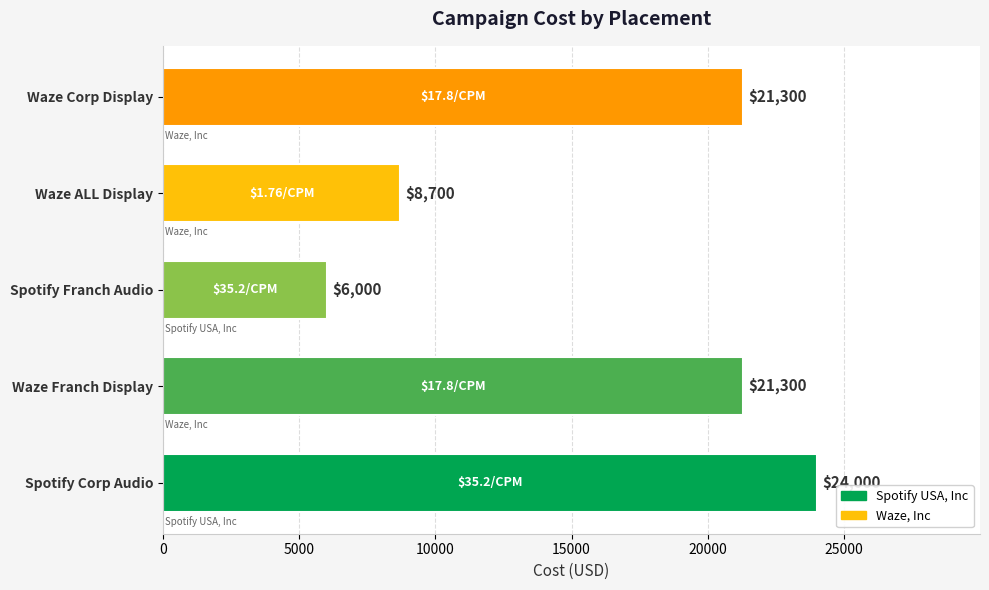

Between Waze ALL Display and Waze Franch Display, which is larger?

Waze Franch Display